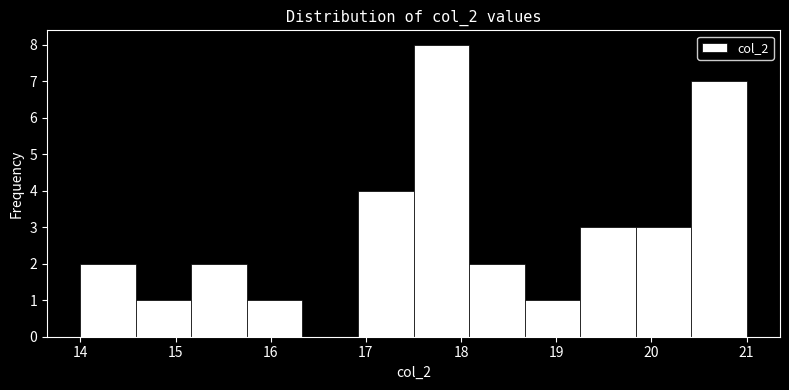

What is the height of the bar covering 20.4 to 21.0 on the x-axis? Neither the bar edges nor the heights are printed on the chart, so give them approximately, as read against the axes.

7